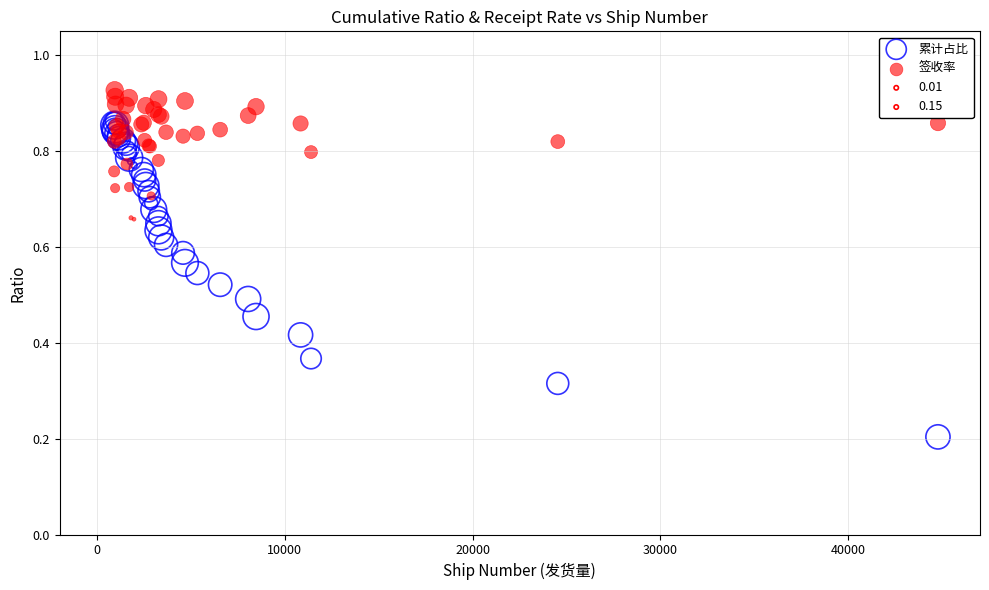

Which series has the widest spread of Y values?

累计占比